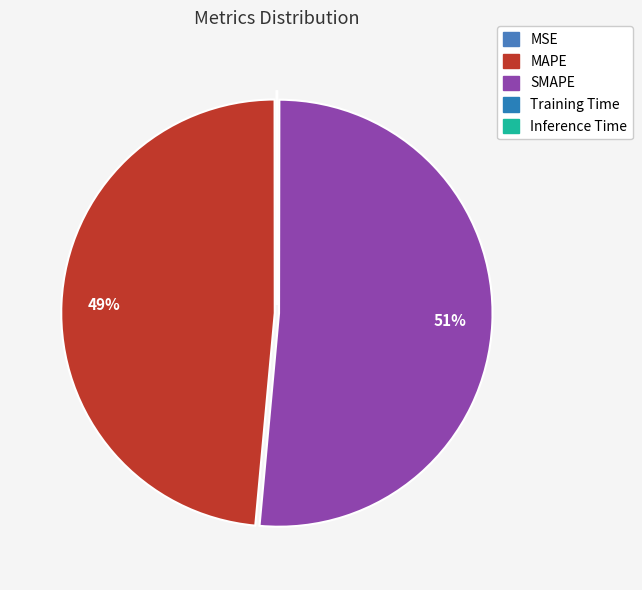

Between MSE and Training Time, which is larger?

Training Time